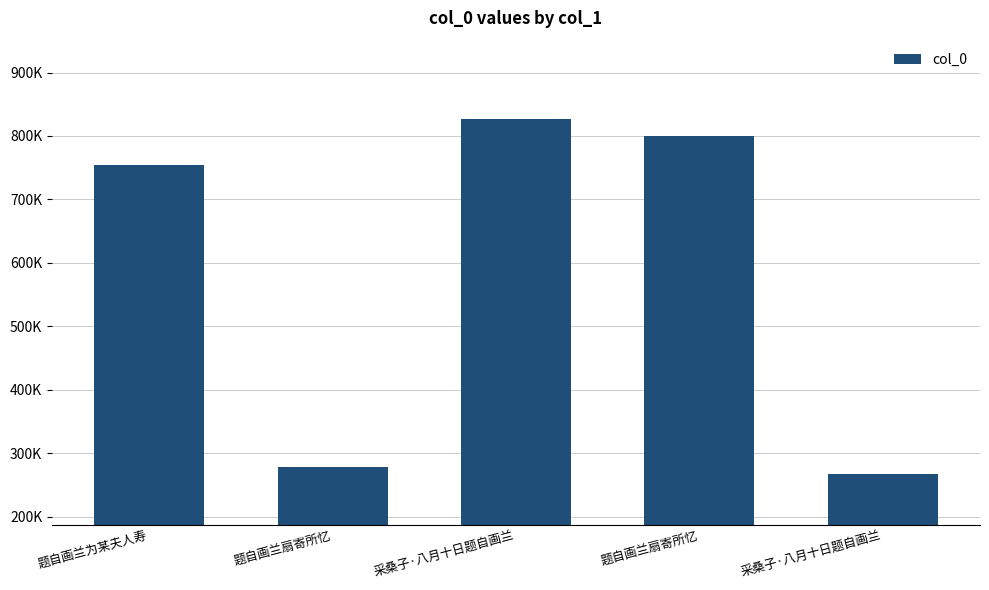

Are the bars horizontal?

No